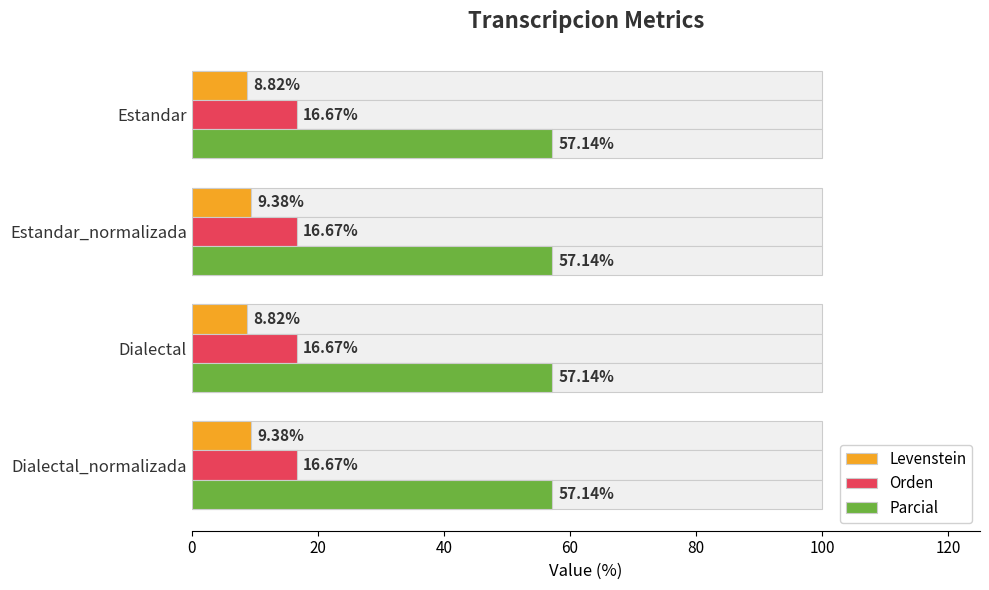

How many data points does each series have?

4